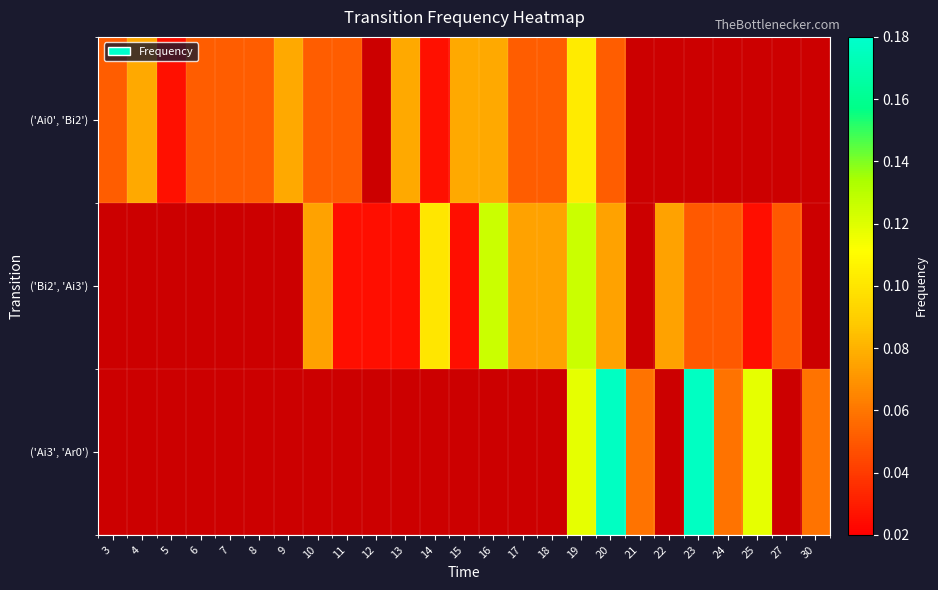

At 13, list the series in order from largest to smallest.

('Ai0', 'Bi2'), ('Bi2', 'Ai3'), ('Ai3', 'Ar0')